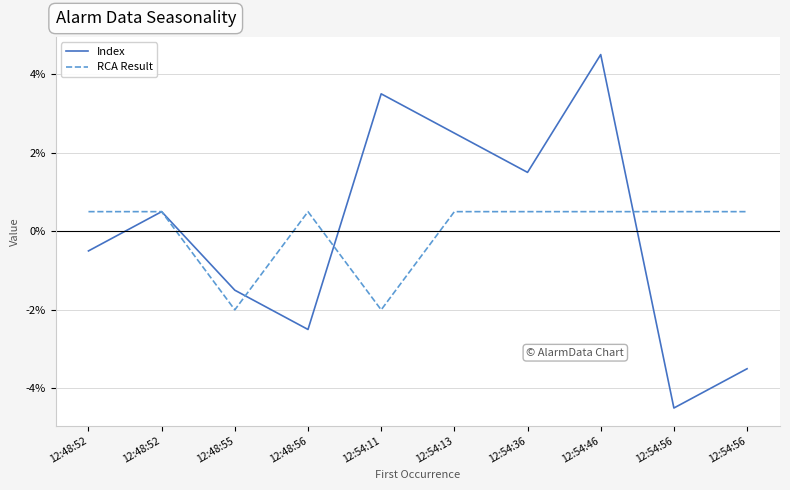

Does the chart have visible grid lines?

Yes